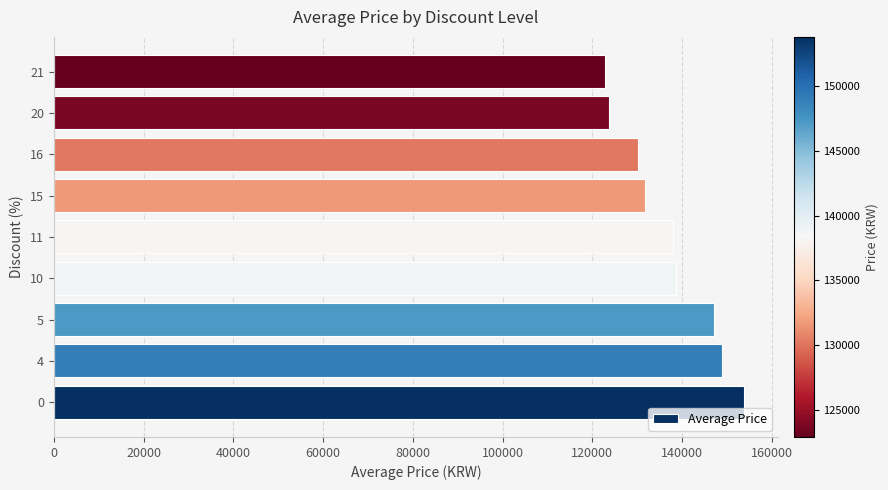

Does the chart contain stacked bars?

No